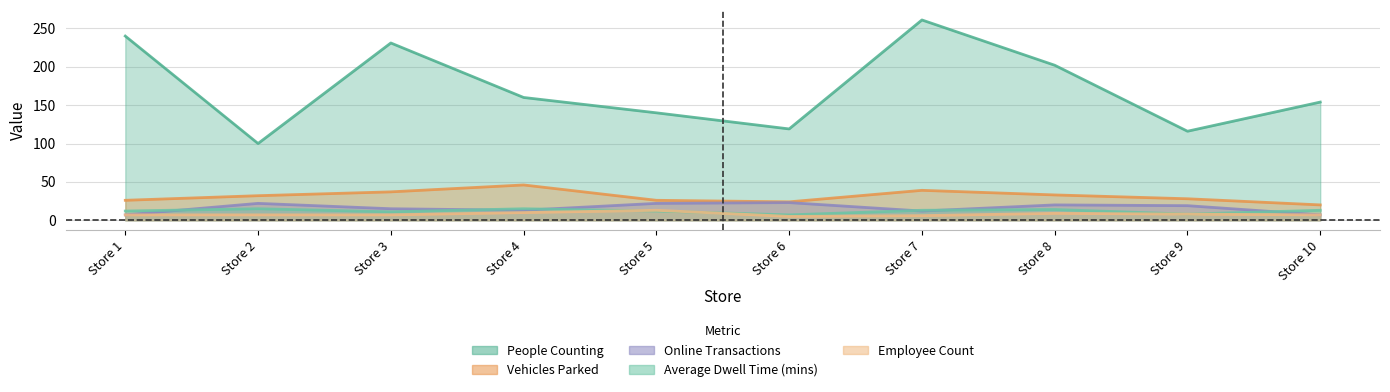

What is the sum of all Average Dwell Time (mins) values?

120